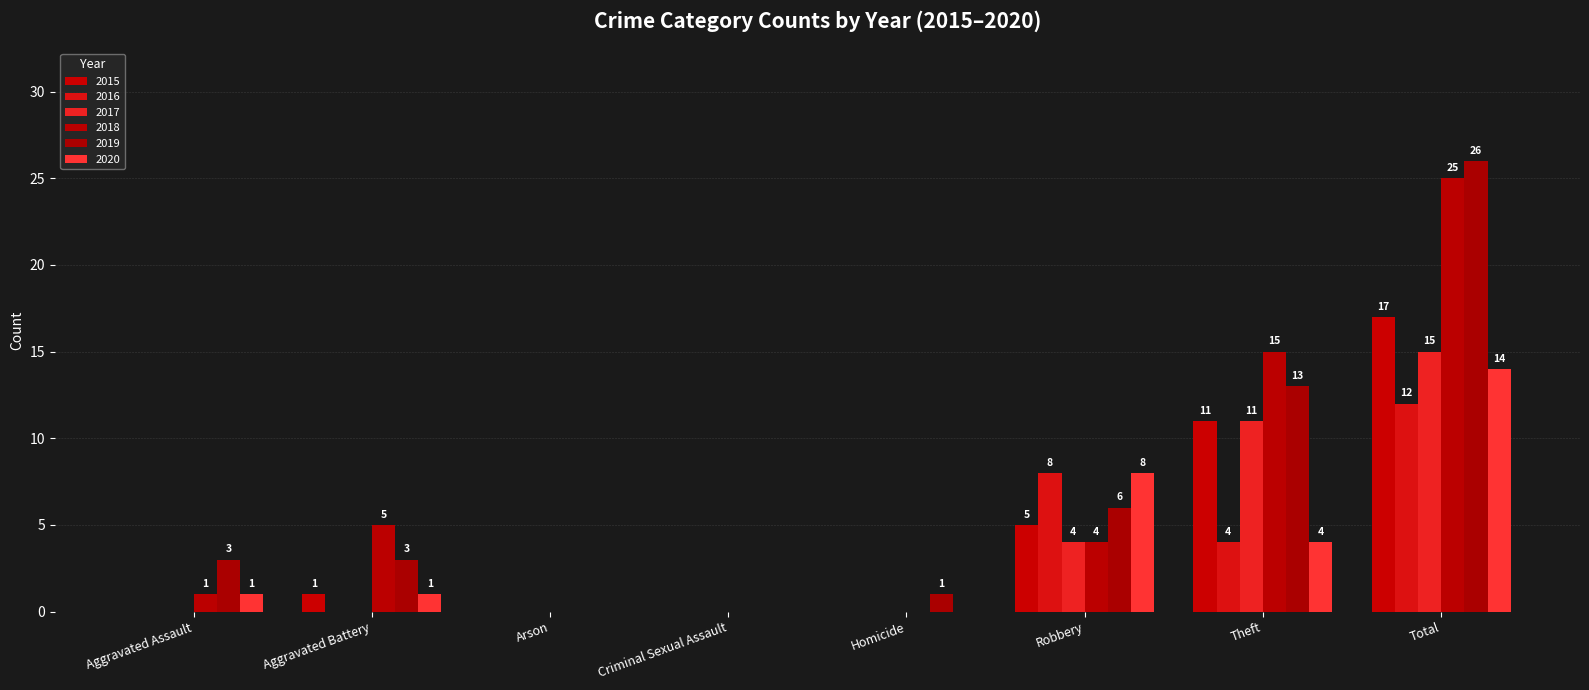

Which series has the largest total across all categories?

2019